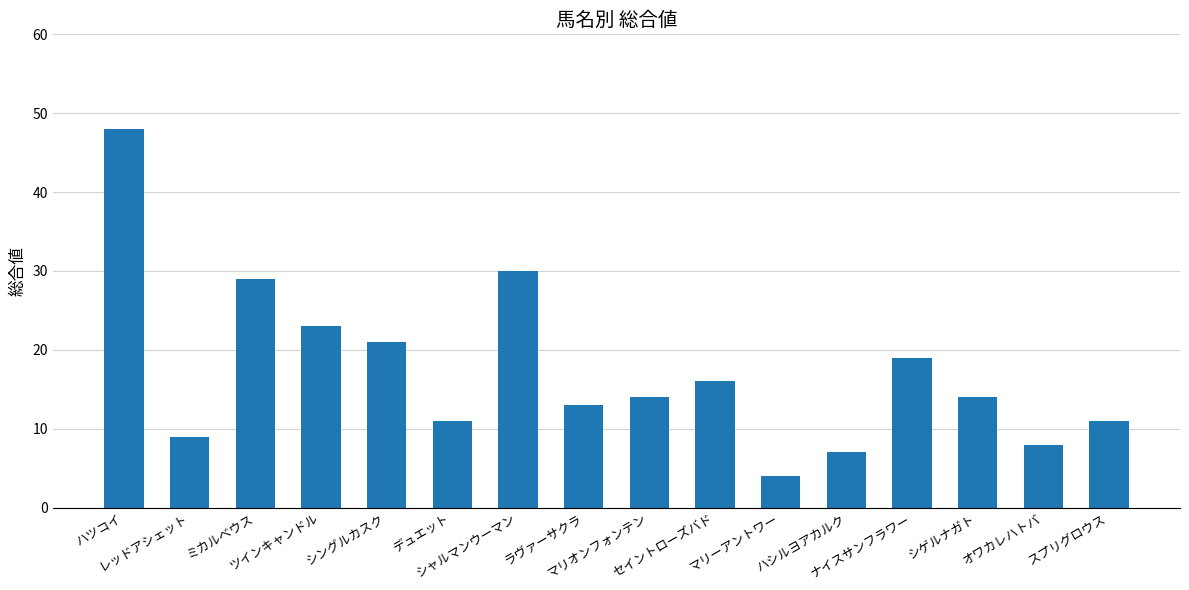

What position from the right is セイントローズバド?

7